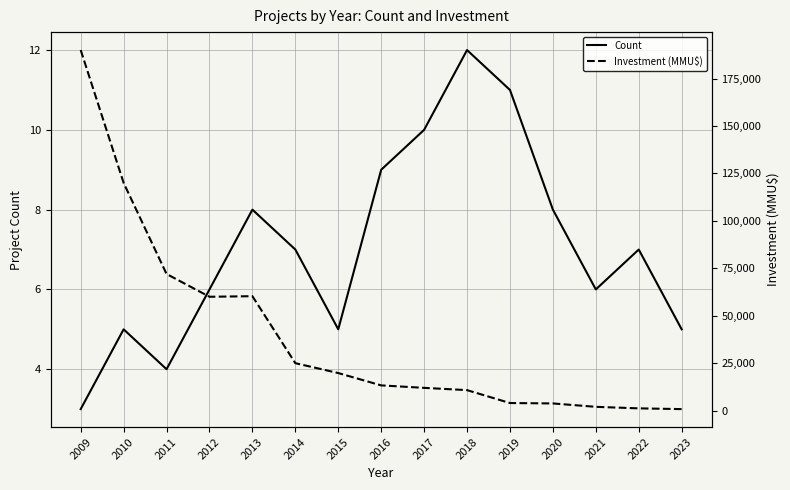

Which series has the largest range (max minus min)?

Investment (MMU$)